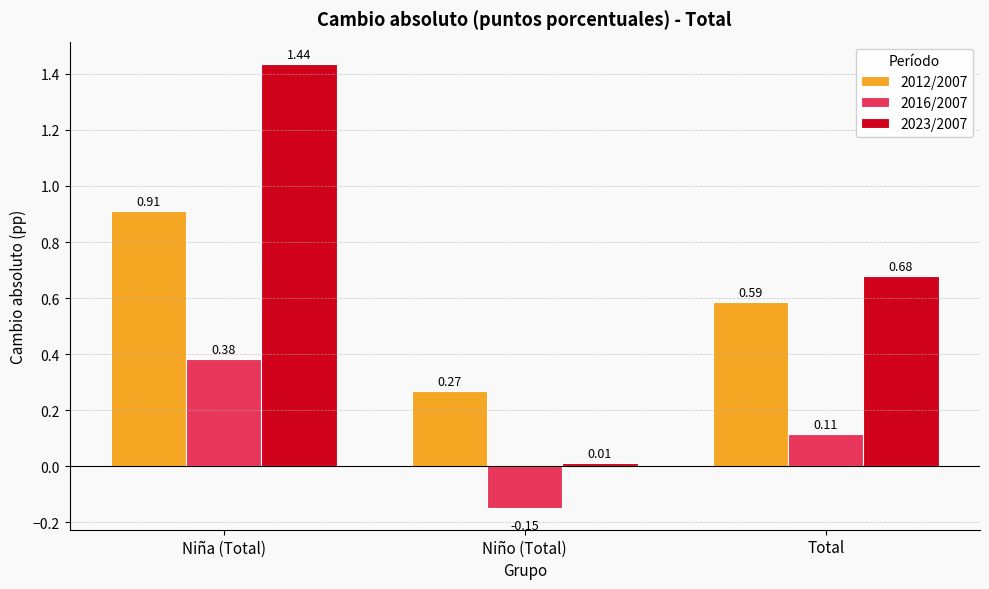

At which label does 2016/2007 first exceed 0?

Niña (Total)